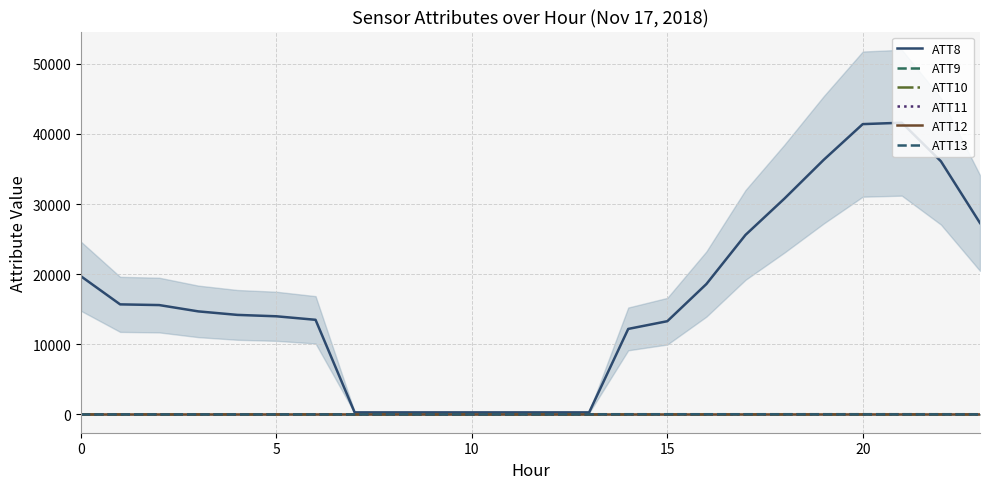

What is the maximum value for ATT13?

30.0